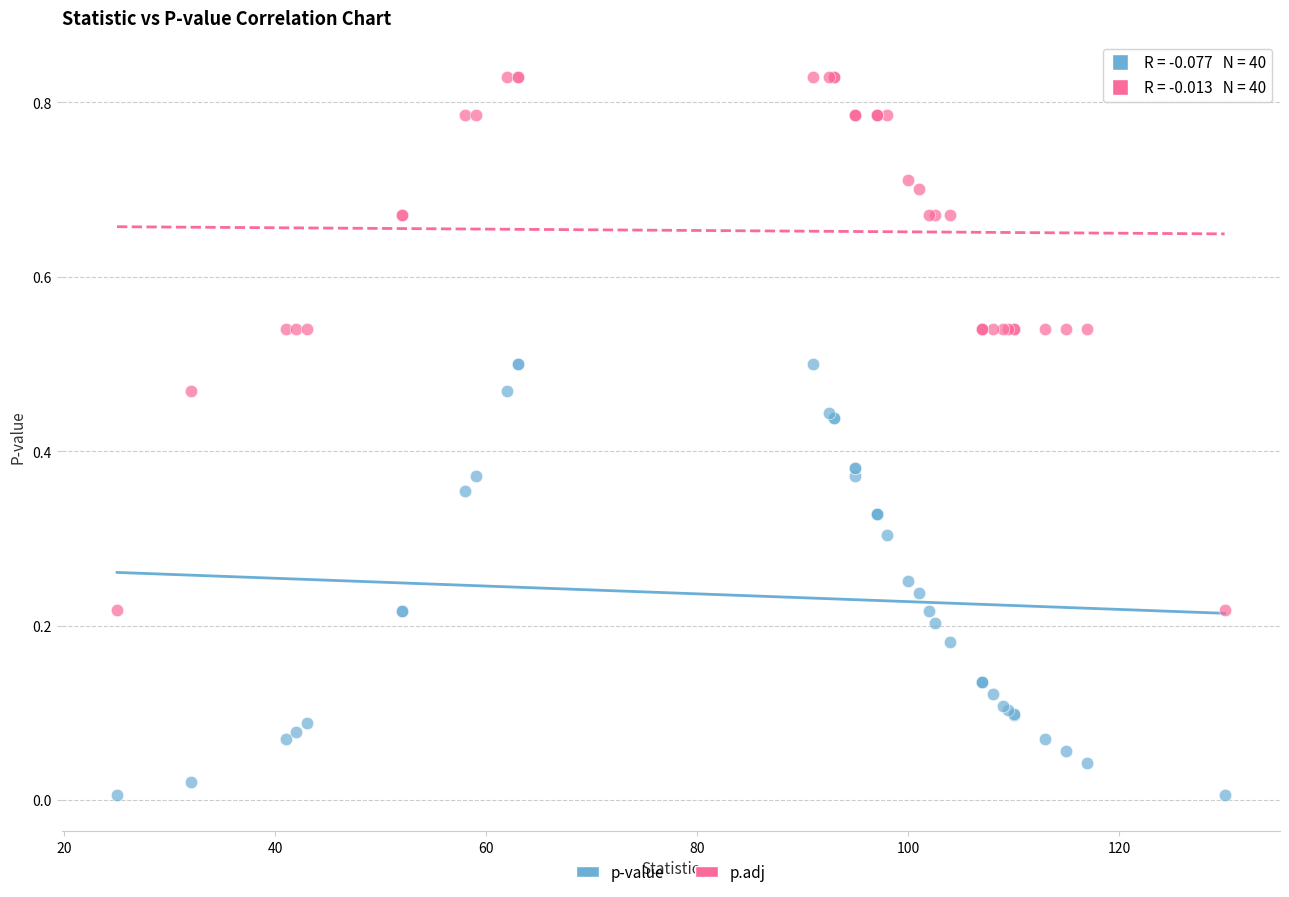

Which series has the largest Y range (max minus min)?

p.adj